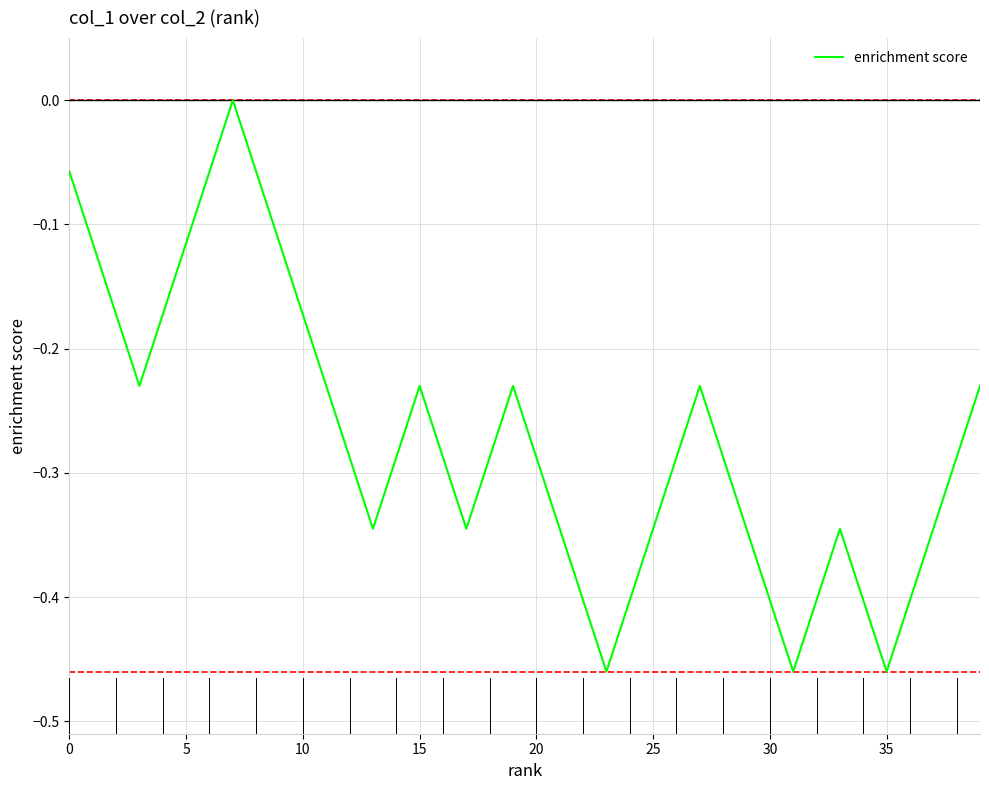

Does the chart have visible grid lines?

Yes